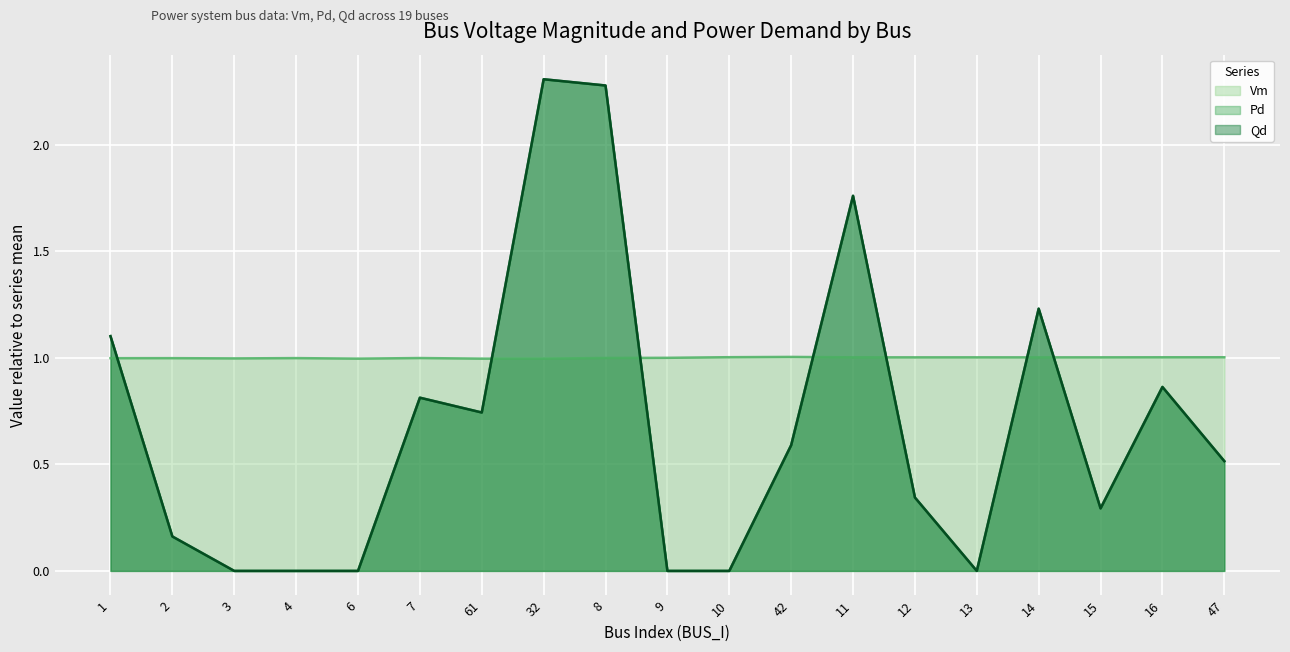

What is the total value across all series at 4?

1.0